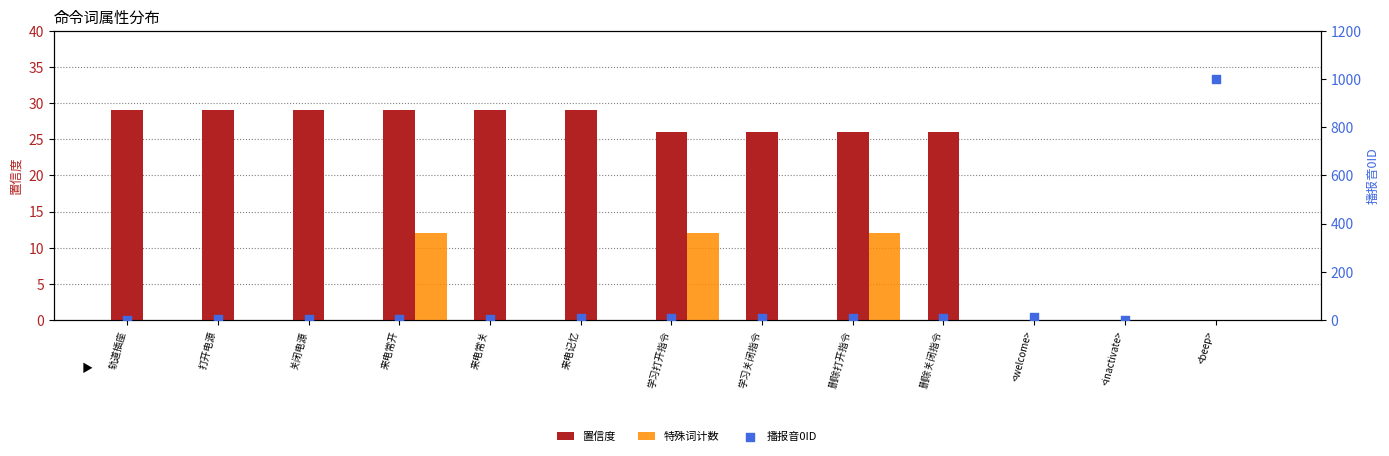

What are all the series names shown in the legend?

置信度, 特殊词计数, 播报音0ID